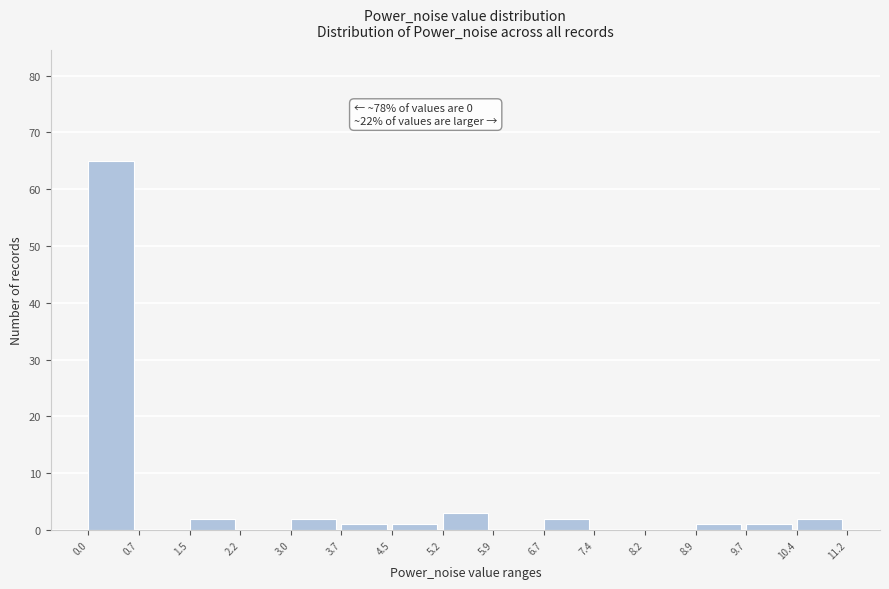

Which range on the x-axis has the tallest bar?

0.0 to 0.7